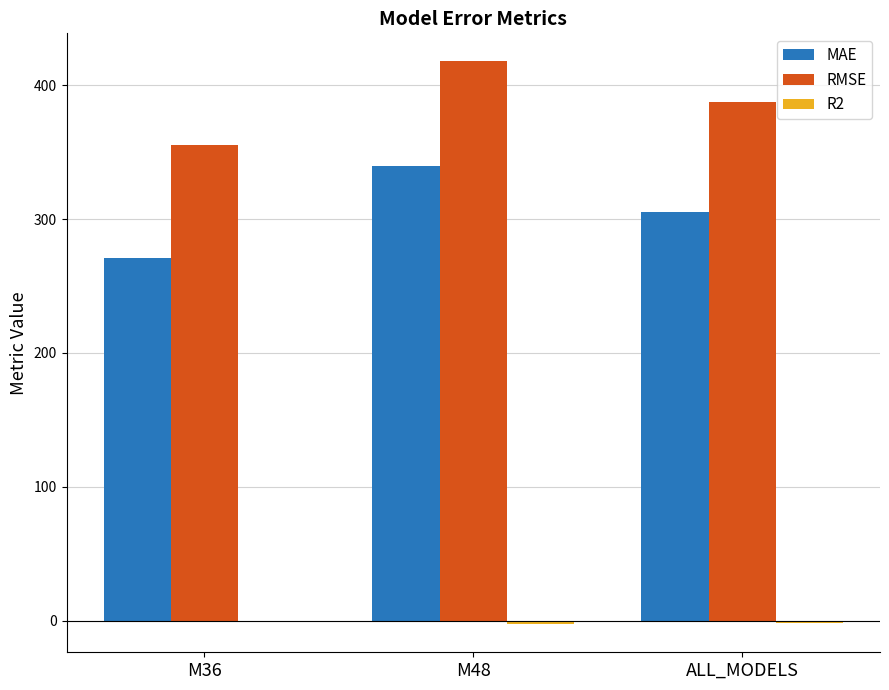

The value of RMSE at ALL_MODELS is 387.8. True or false?

True